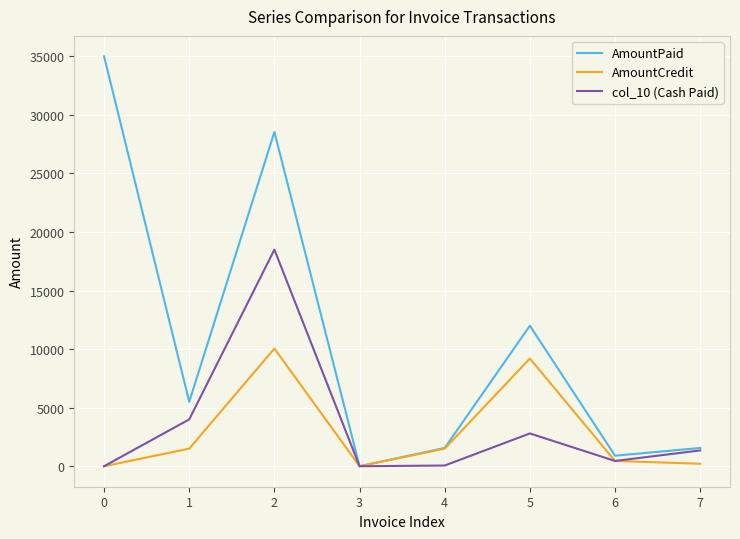

Count the number of categories in the chart.

8